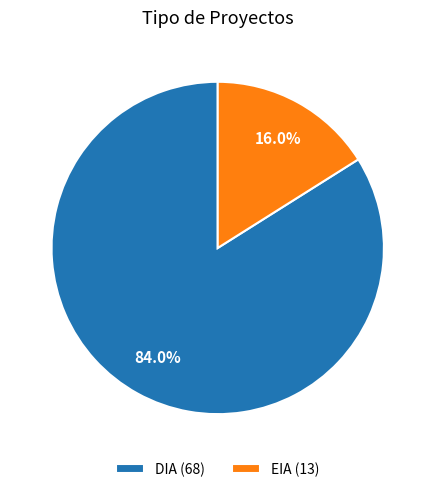

Which category accounts for the majority?

DIA